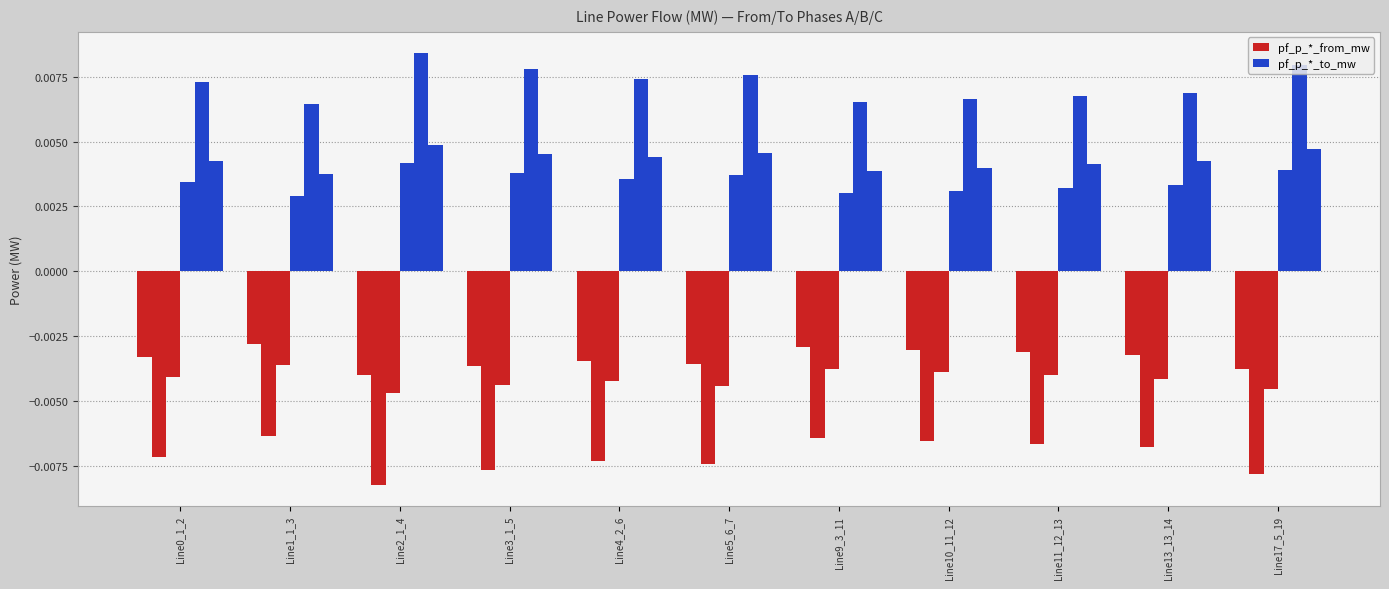

How many groups of bars are there?

11